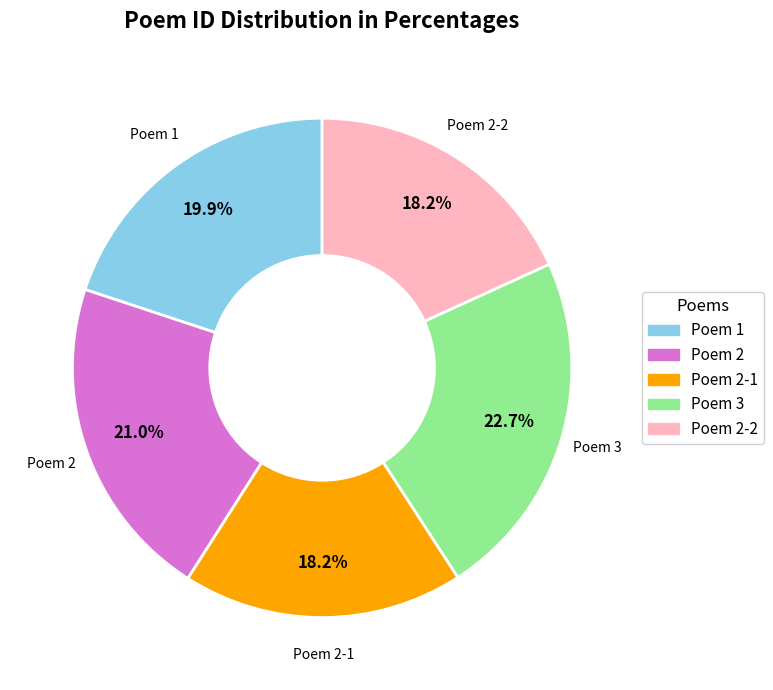

Is there a majority slice in this chart?

No